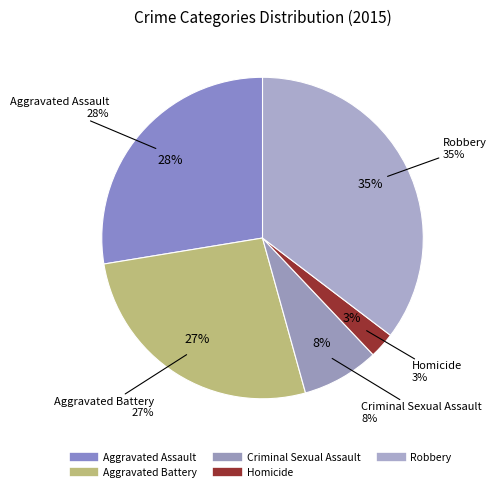

The Aggravated Assault slice represents 28% of the pie. True or false?

True